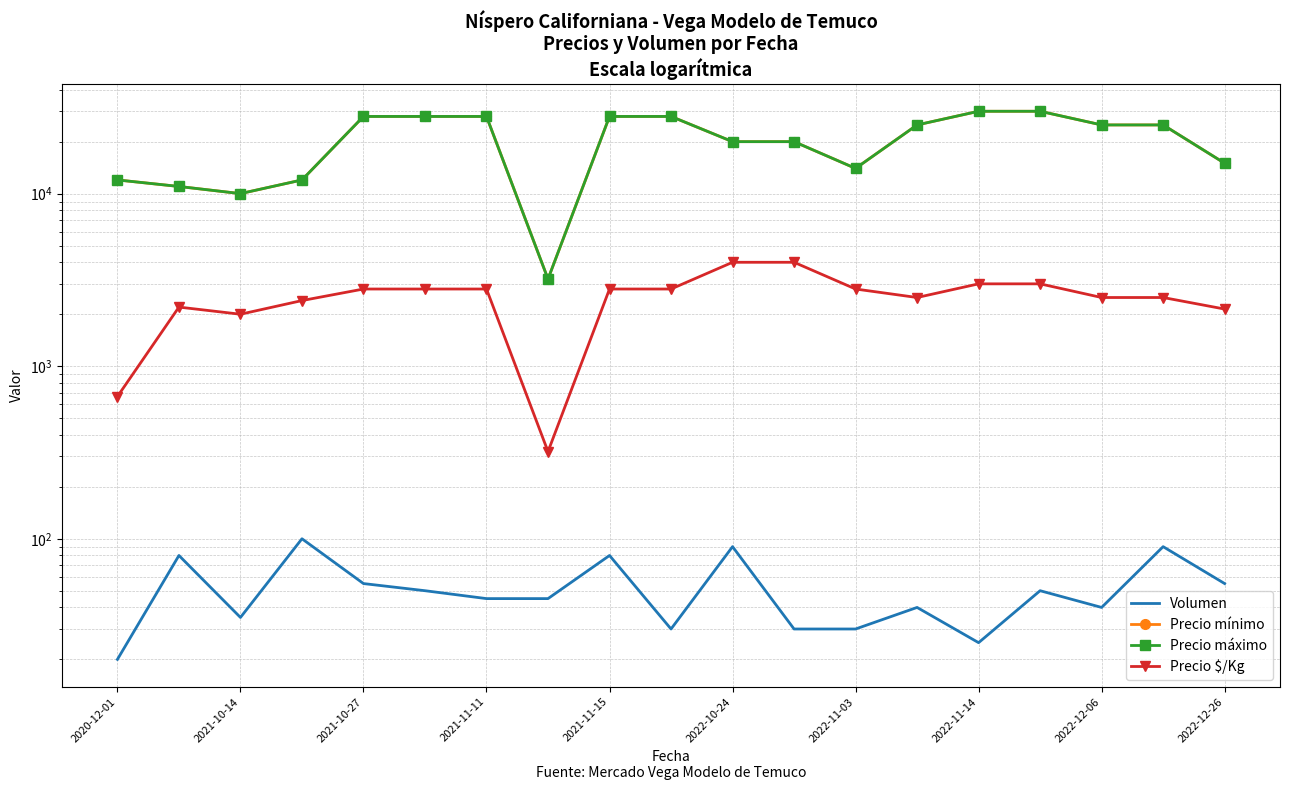

True or false: Precio $/Kg has more than 1 interior local peaks.

False